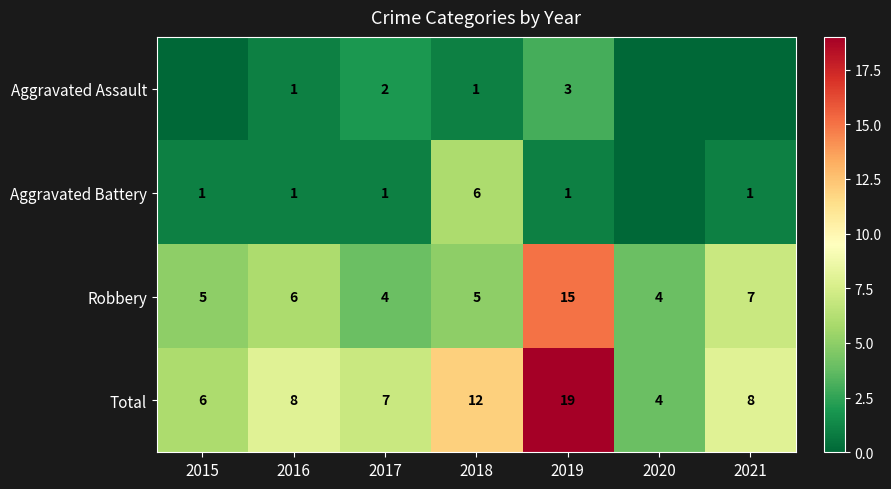

Which series changed the most between 2018 and 2019?

Robbery